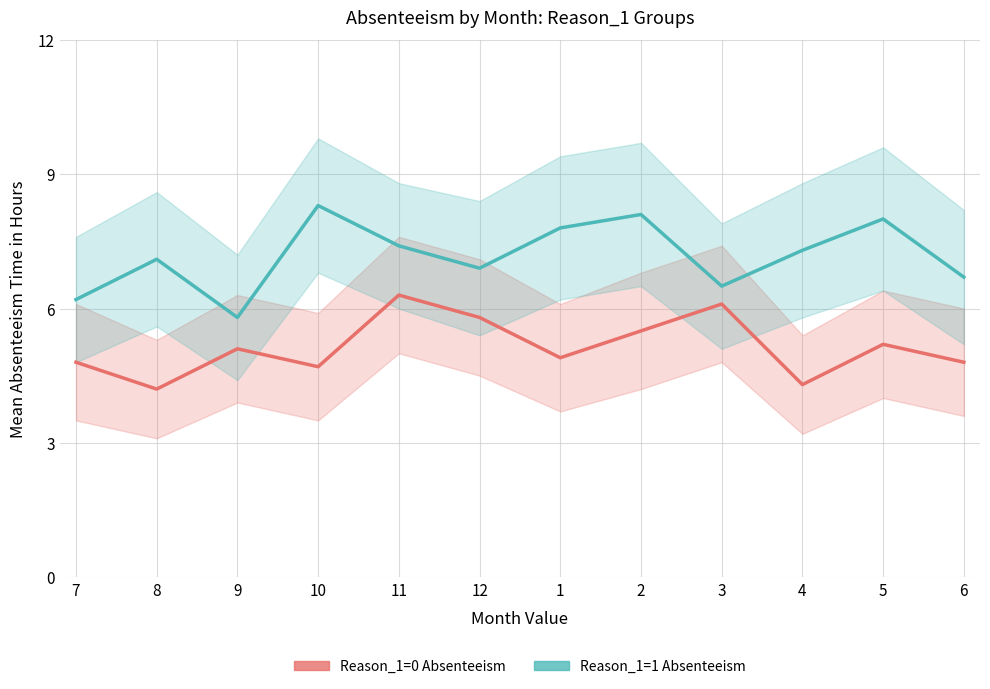

True or false: Reason_1=1 Absenteeism and Reason_1=0 Absenteeism cross at least once.

False